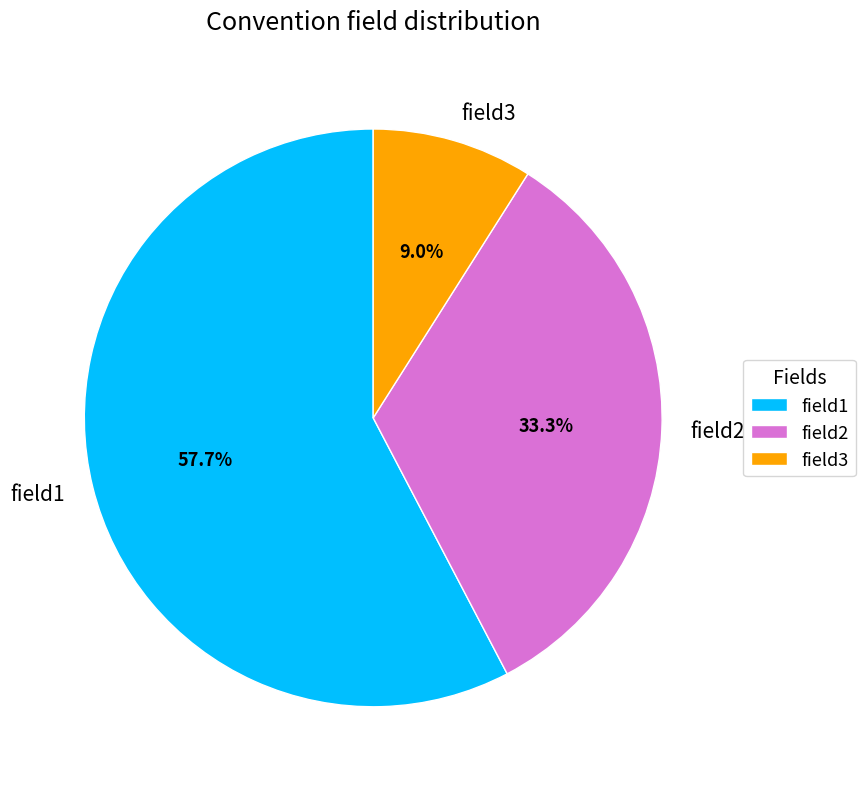

What portion of the pie excludes field2?

66.7%